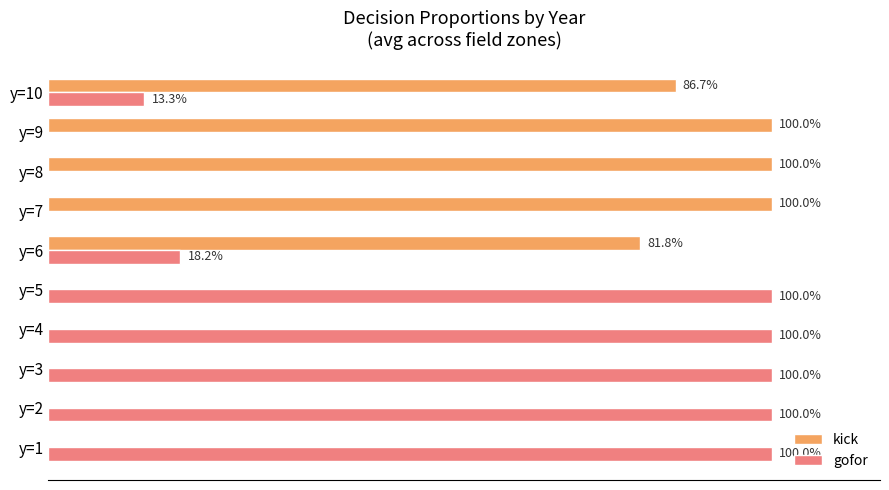

What are all the series names shown in the legend?

kick, gofor